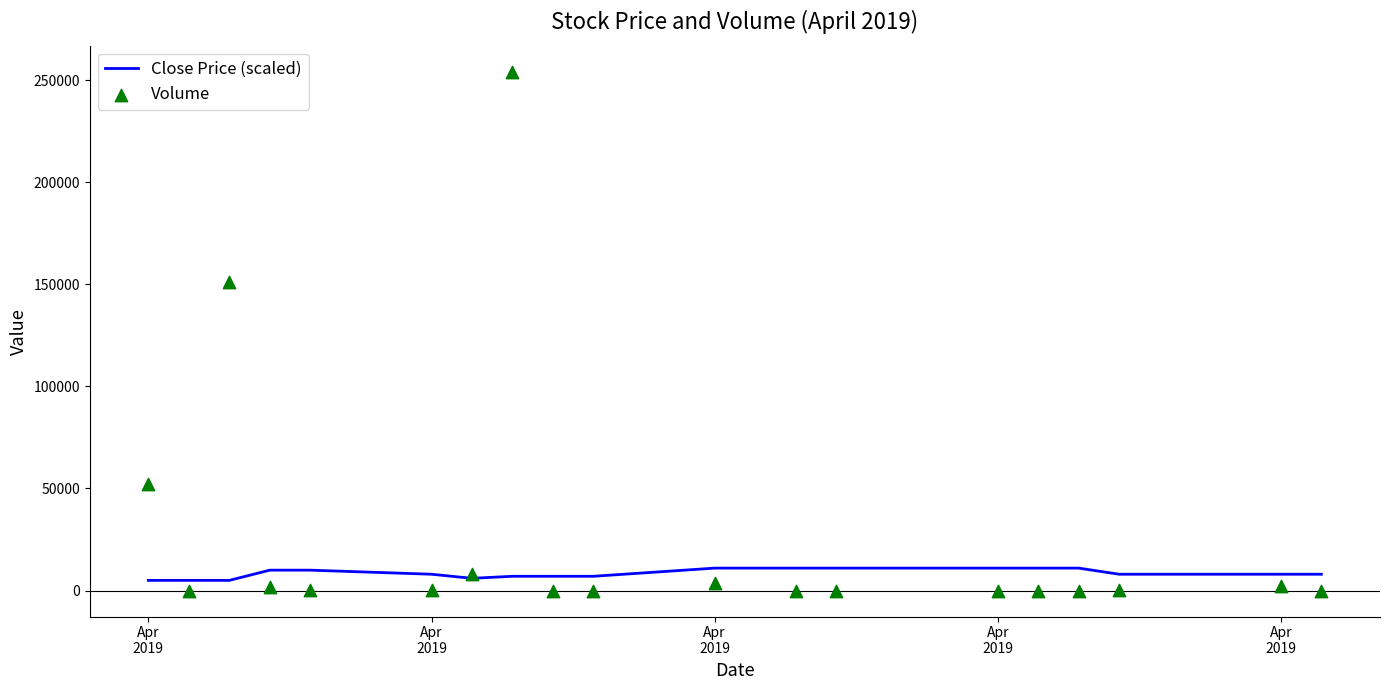

At how many categories does at least one series exceed 250882?

1